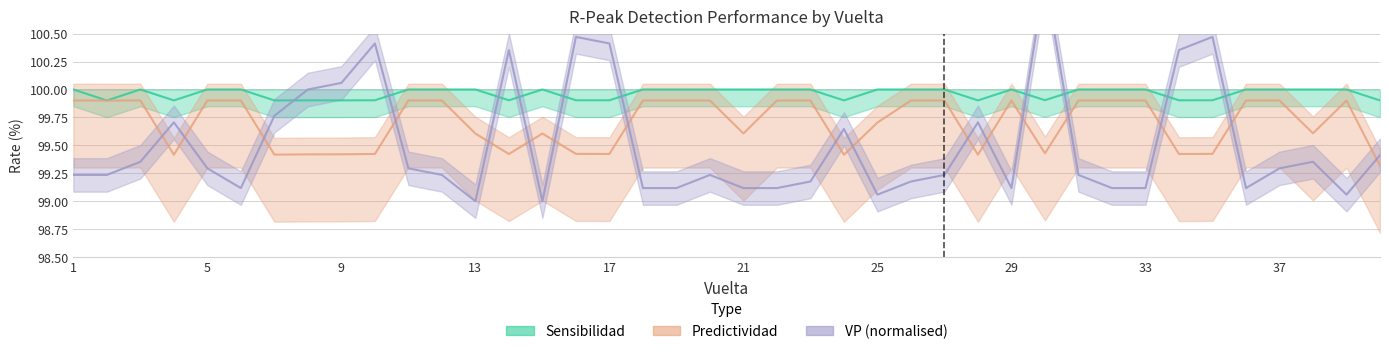

Is it true that Sensibilidad equals 100.0 at 25?

True